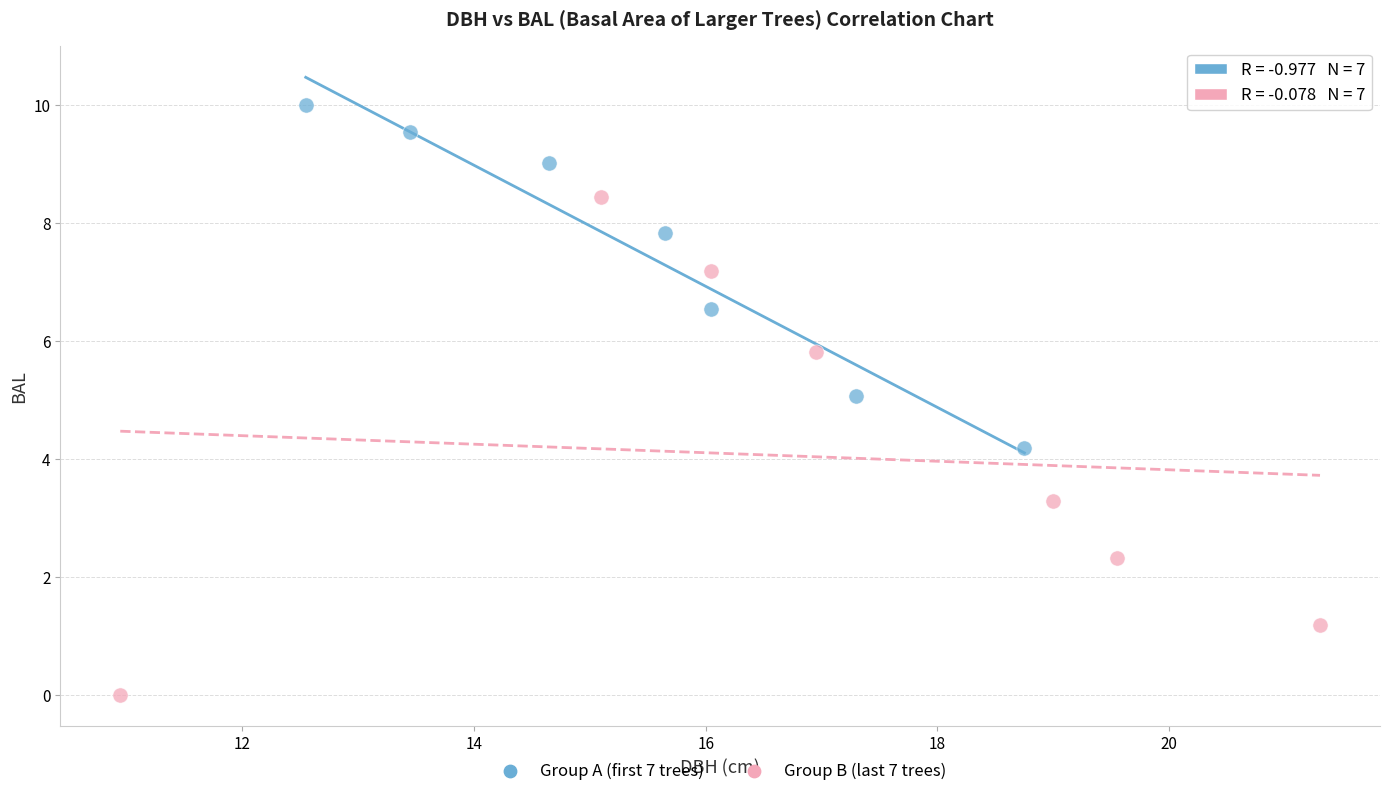

Which series reaches the maximum Y coordinate?

Group A (first 7 trees)